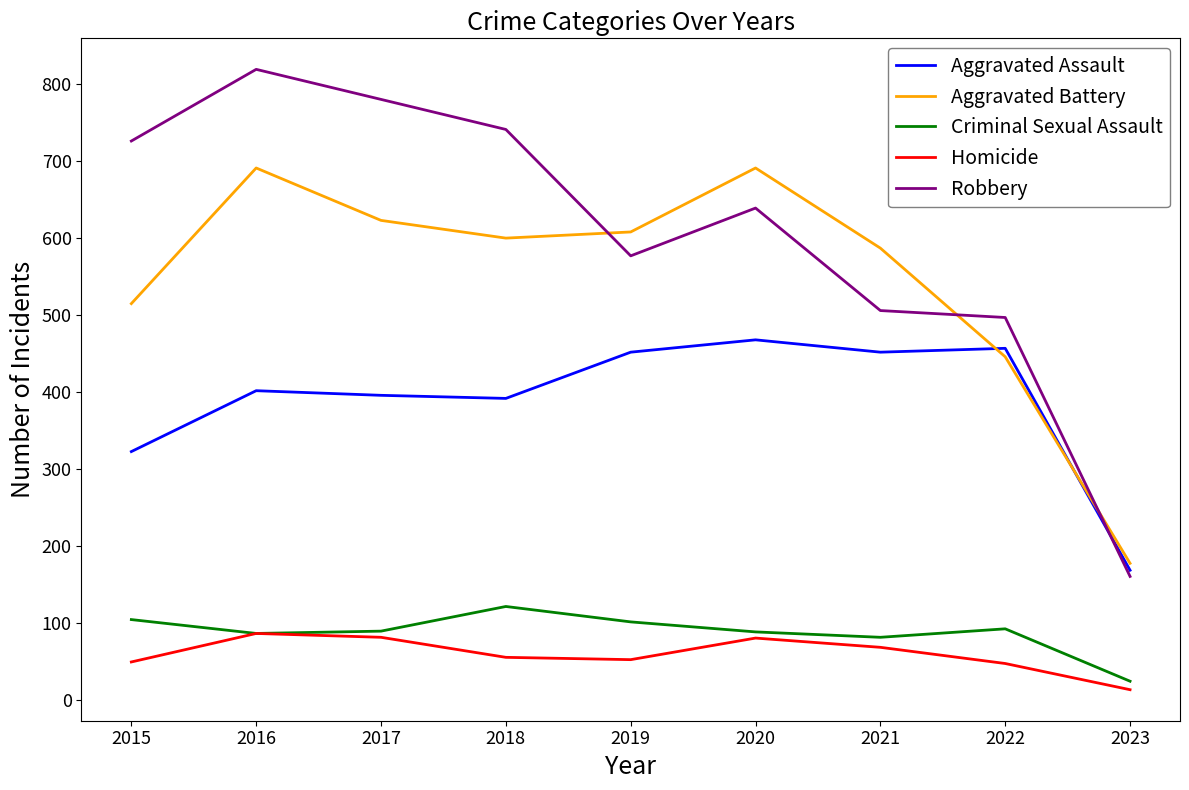

What is the difference between the highest and lowest values at 2019?

555